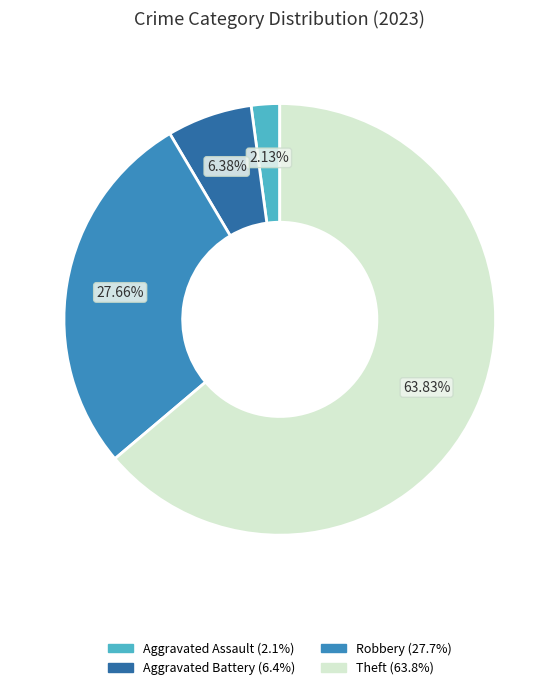

Is there any slice that represents more than half of the pie?

Yes